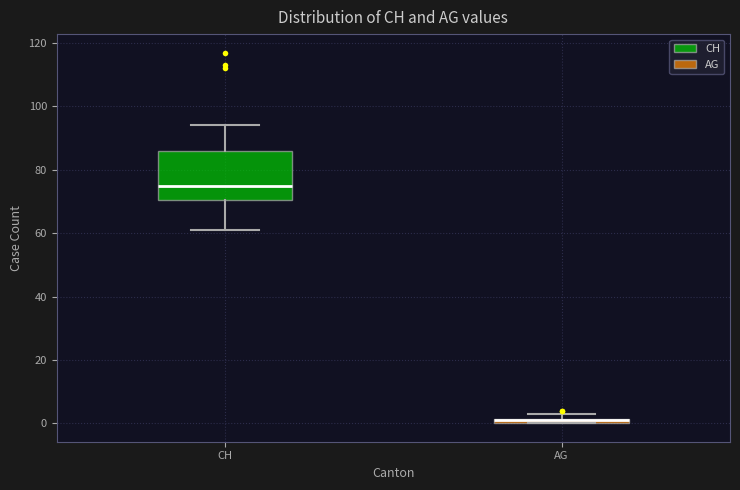

Where is the lower edge of the box for AG on the y-axis? The values are not printed on the chart, so give them approximately, as read against the axis.

0